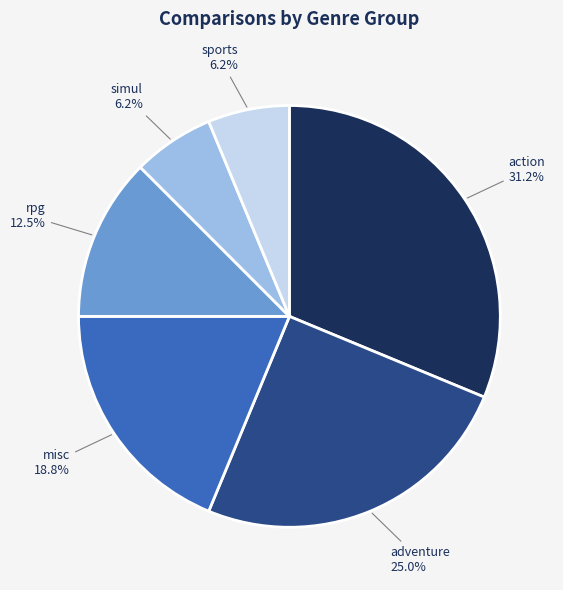

Does any single category account for the majority?

No